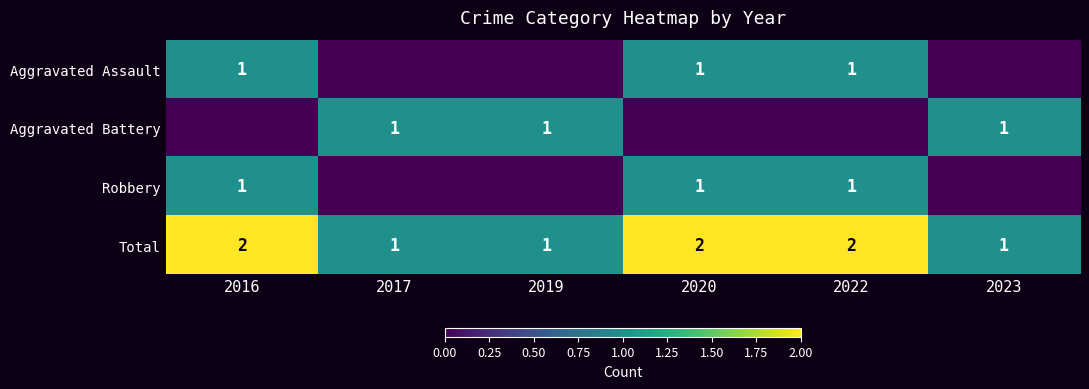

What is the spread (max minus min) of values at 2017?

1